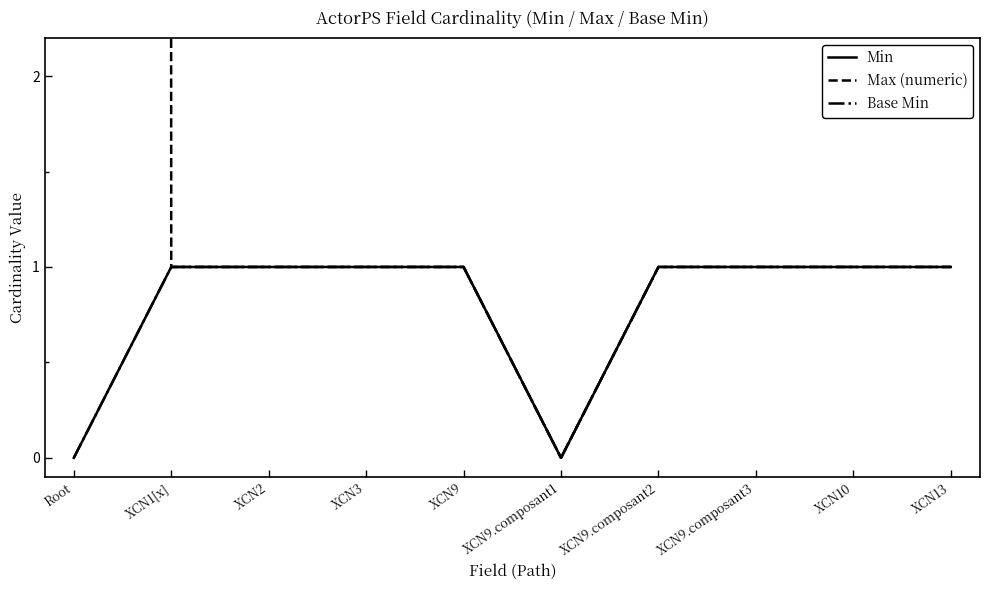

List the series in order of their peak value, highest first.

Max (numeric), Min, Base Min